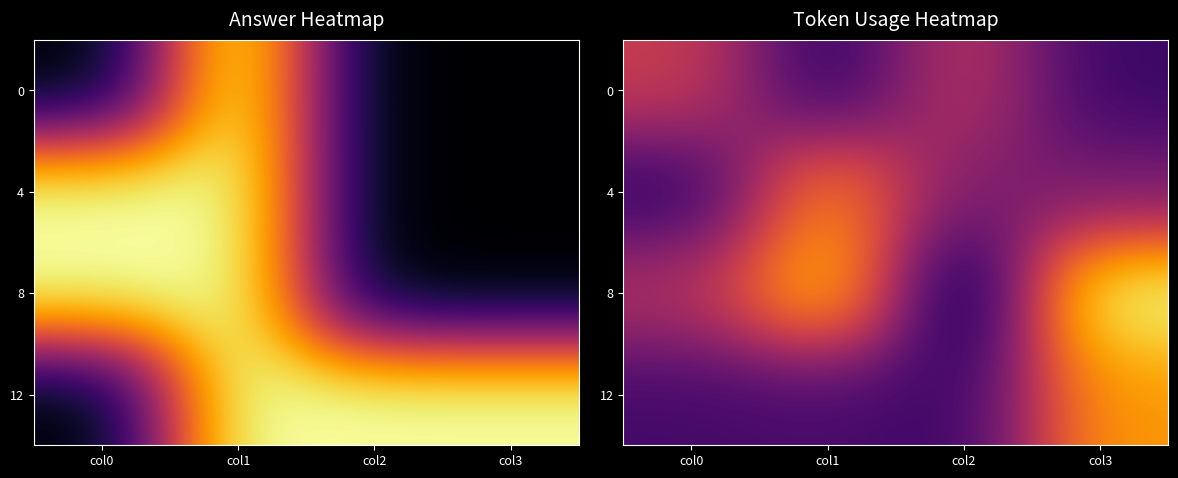

Is the value of 12 at col1 greater than the value of 4 at col0?

Yes